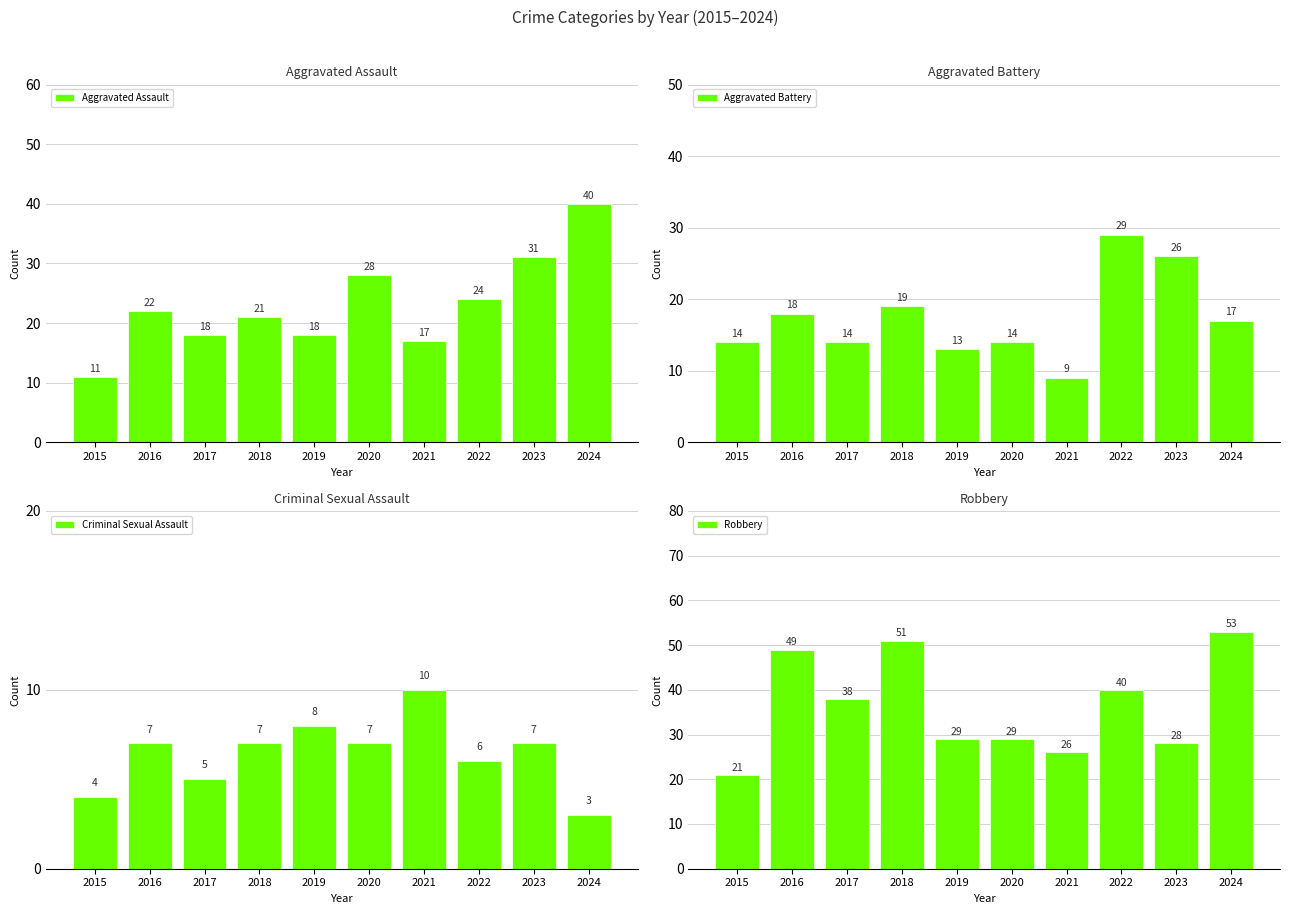

List the series in order of their peak value, lowest first.

Criminal Sexual Assault, Aggravated Battery, Aggravated Assault, Robbery